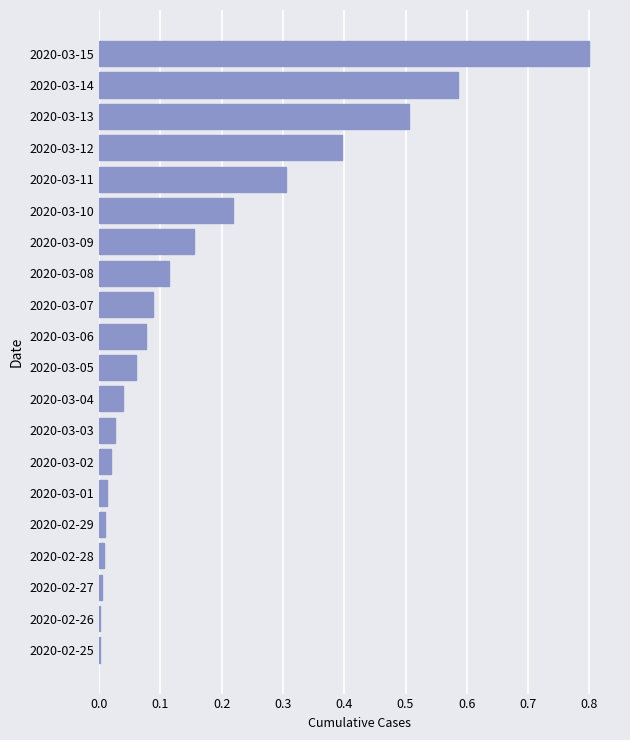

What is the sum of the values at 2020-03-12 and 2020-03-08?

0.5